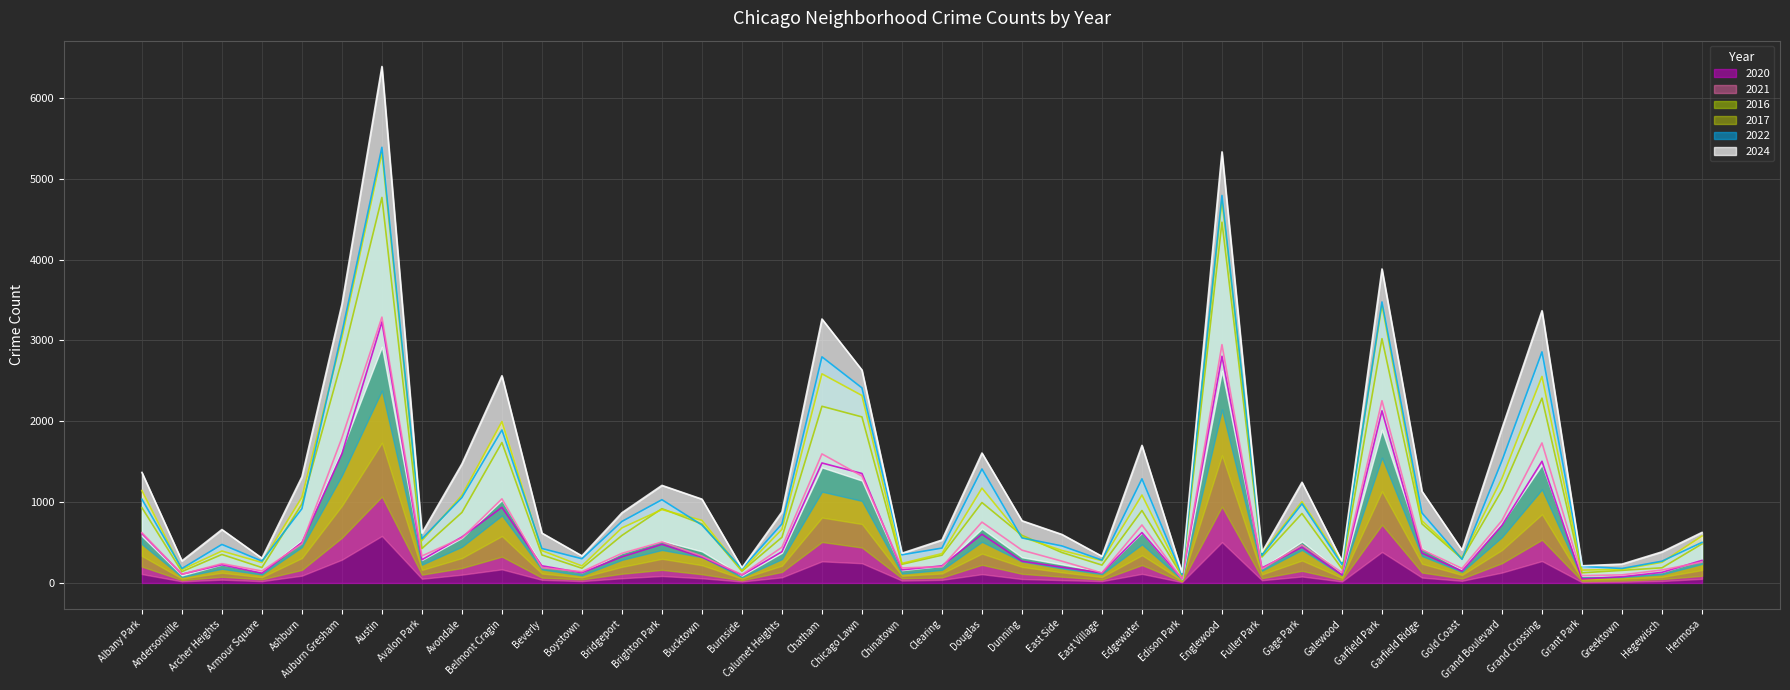

Rank the categories by 2021 value from highest to lowest.

Austin, Englewood, Garfield Park, Auburn Gresham, Grand Crossing, Chatham, Chicago Lawn, Belmont Cragin, Grand Boulevard, Douglas, Edgewater, Albany Park, Avondale, Brighton Park, Ashburn, Gage Park, Calumet Heights, Garfield Ridge, Dunning, Bridgeport, Avalon Park, Bucktown, East Side, Hermosa, Archer Heights, Clearing, Beverly, Chinatown, Gold Coast, Fuller Park, Hegewisch, Armour Square, Boystown, Galewood, East Village, Andersonville, Burnside, Greektown, Grant Park, Edison Park